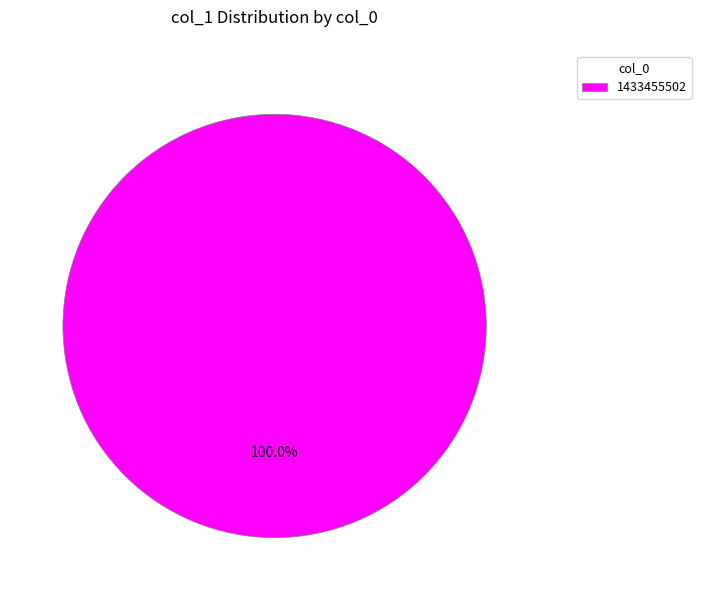

What is the majority slice?

1433455502